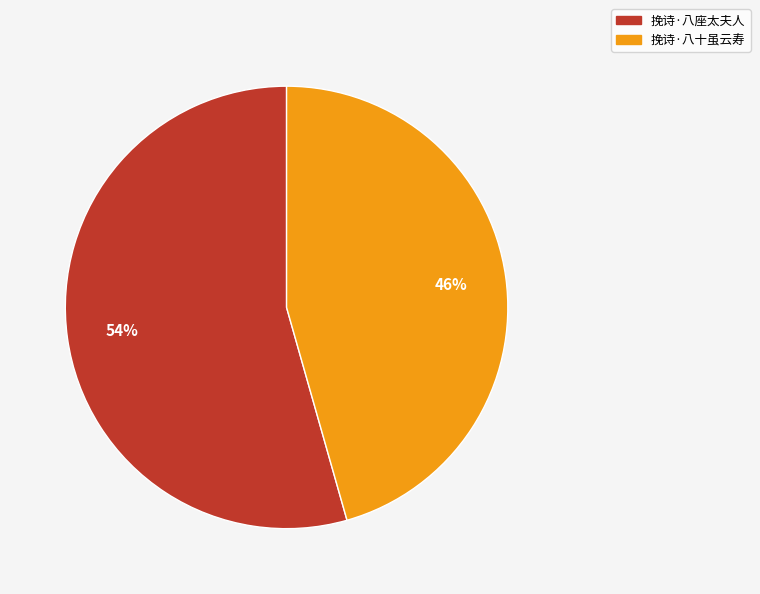

Count the number of slices in the pie.

2